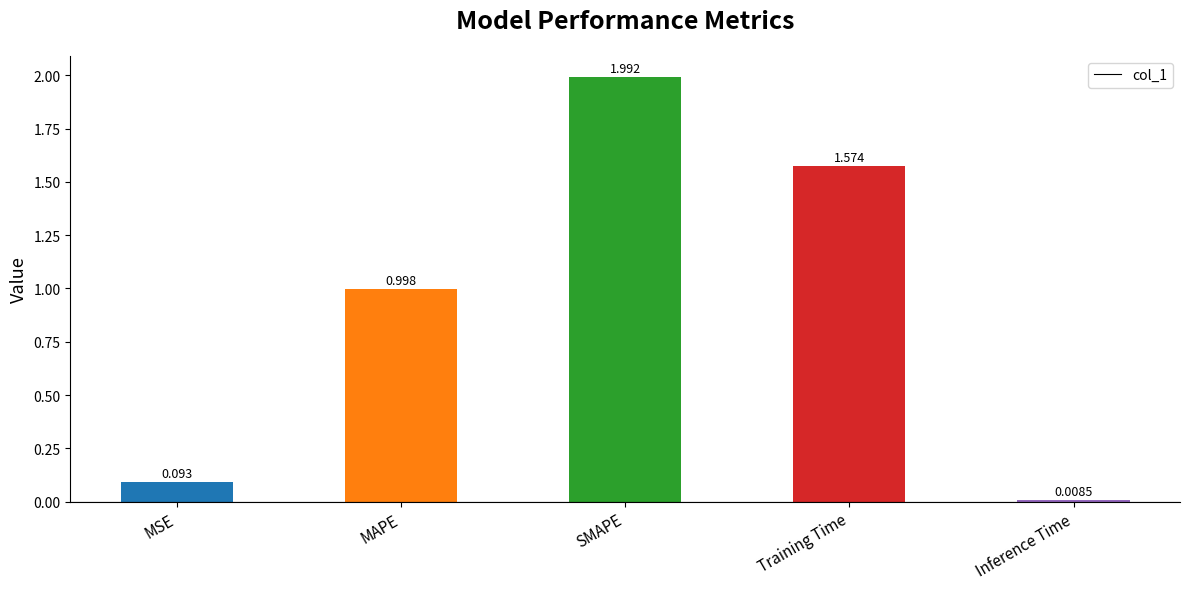

Rank the categories by value from highest to lowest.

SMAPE, Training Time, MAPE, MSE, Inference Time